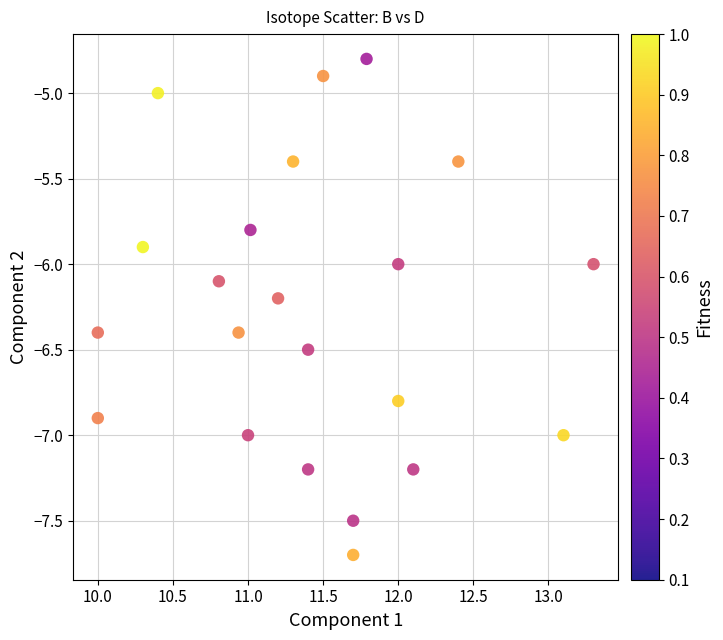

What is the range of X values (max minus min)?

3.3